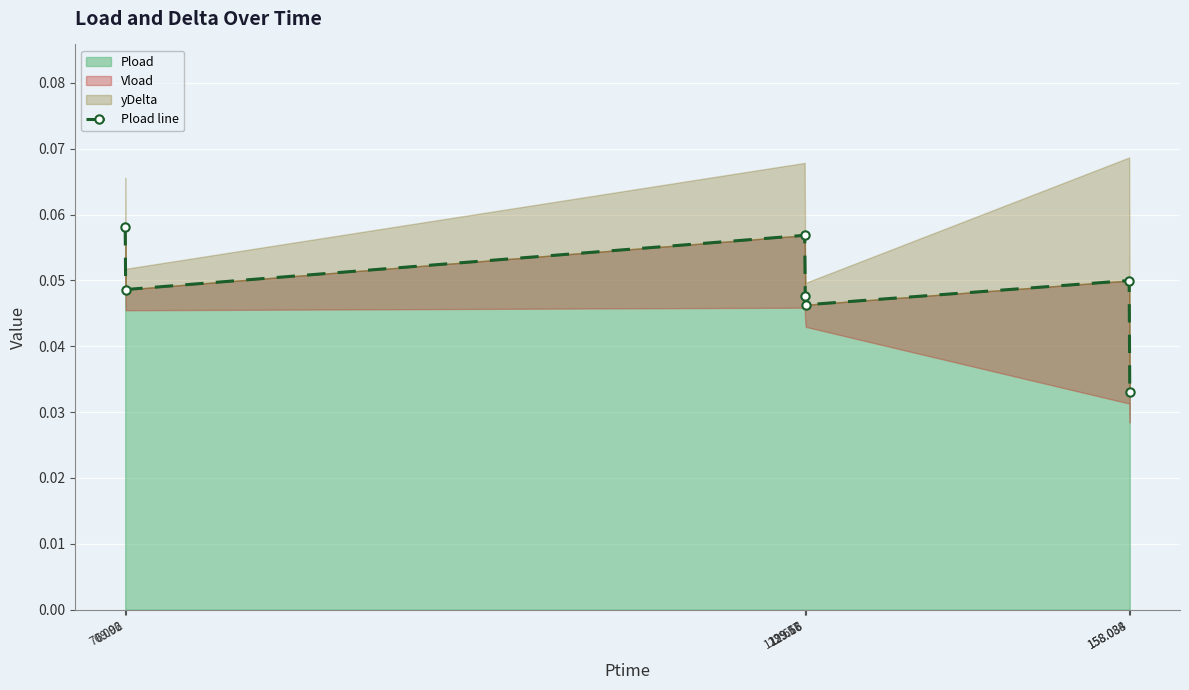

True or false: there are more than 2 points higher than both neighbors.

False